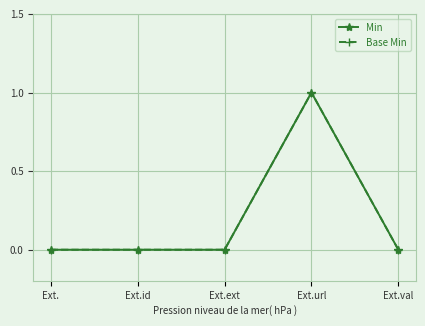

Reading right to left, list all the values displayed in this chart.

Min: 0	1	0	0	0
Base Min: 0	1	0	0	0